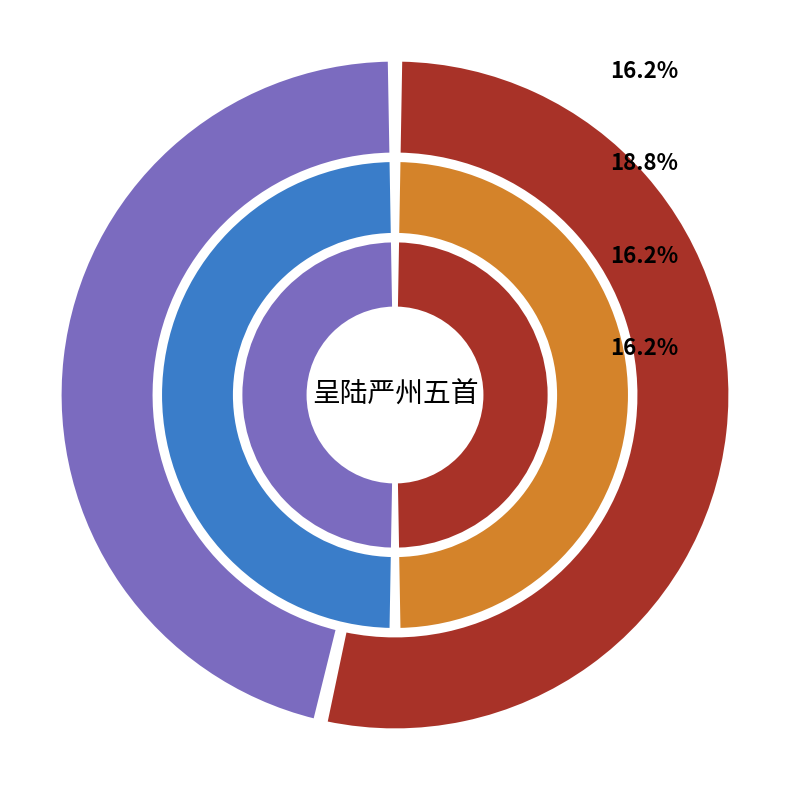

How many slices are in this pie chart?

6